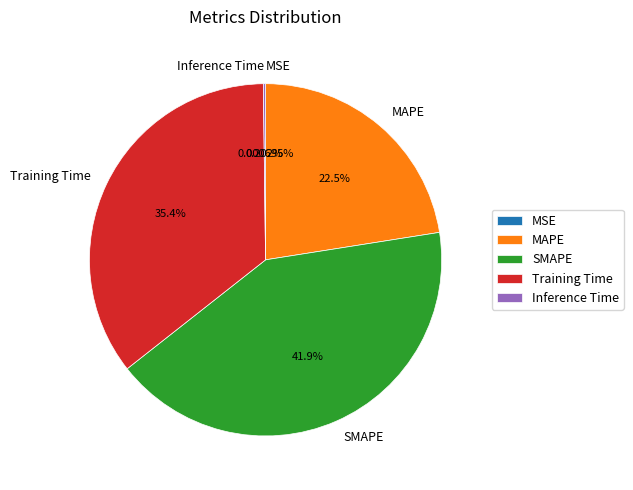

To the nearest percent, what percentage of the pie is Training Time?

35%